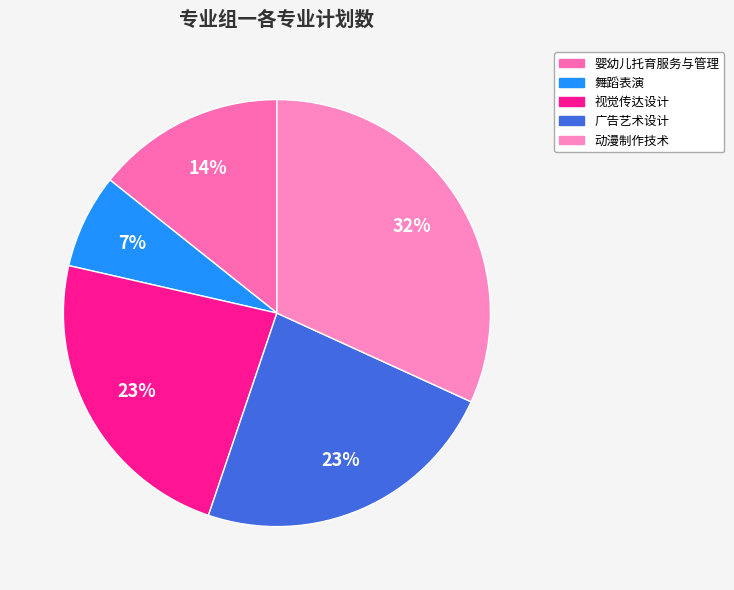

To the nearest percent, what is the average slice percentage?

20%